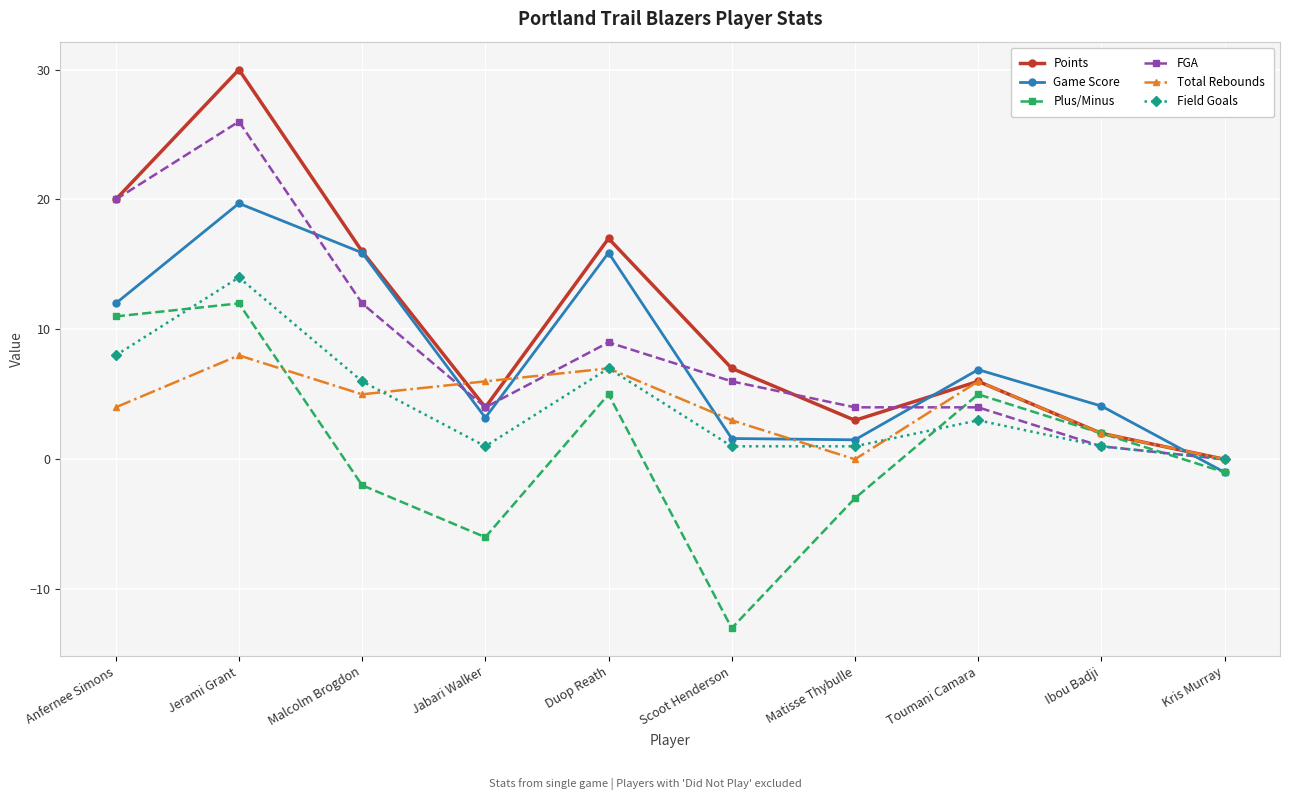

What is the sum of all Game Score values?

79.8